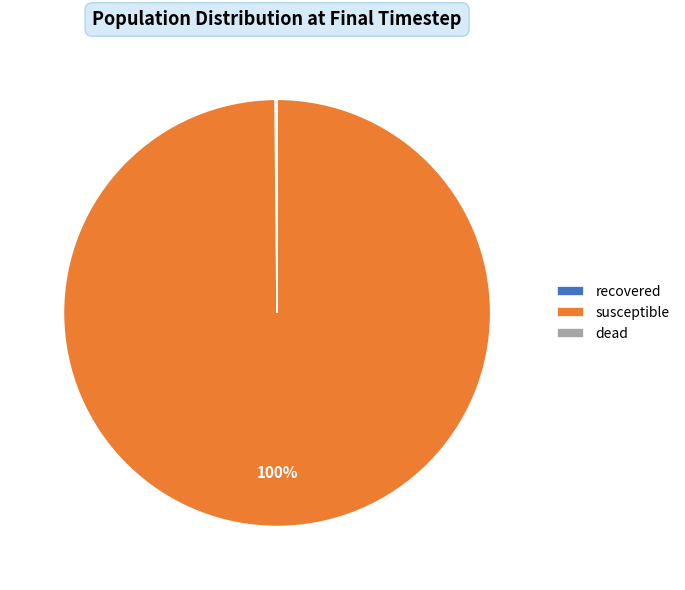

Is it true that susceptible is 100% of the pie?

True